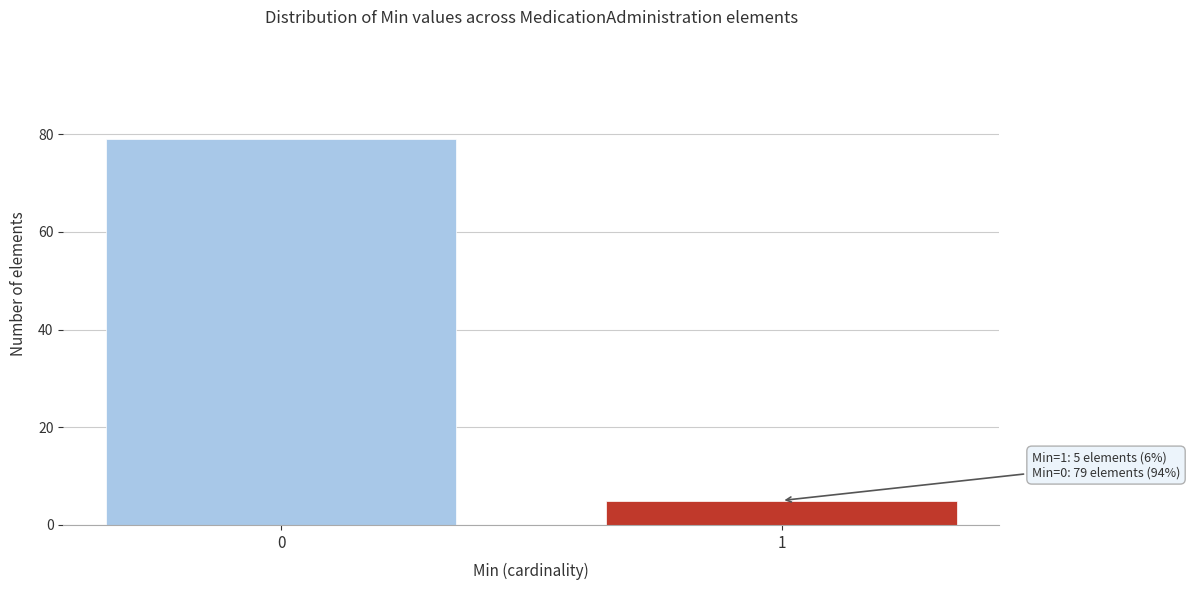

Reading left to right, transcribe all the data shown in this chart.

0=79	1=5